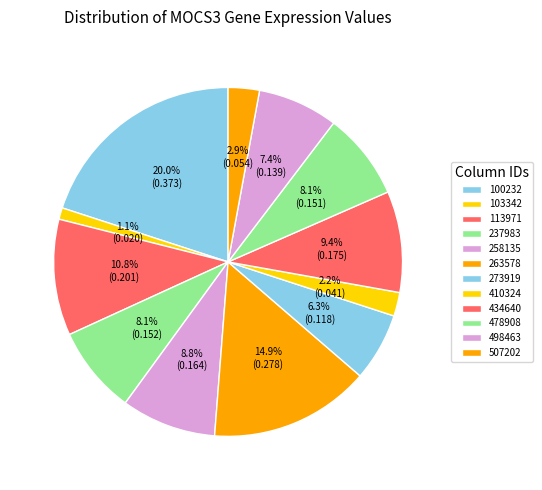

Which category has the smallest portion of the pie?

103342